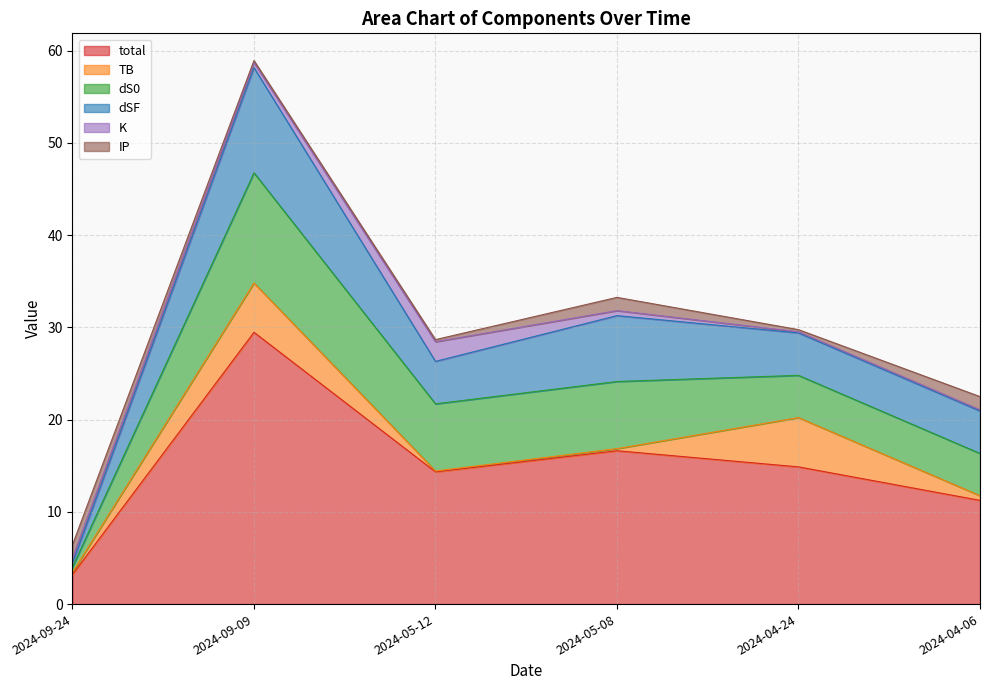

Which category has the highest value in the total series?

2024-09-09